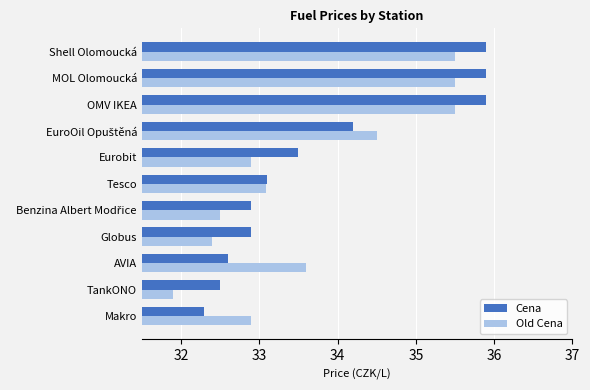

At how many categories does at least one series exceed 33?

7